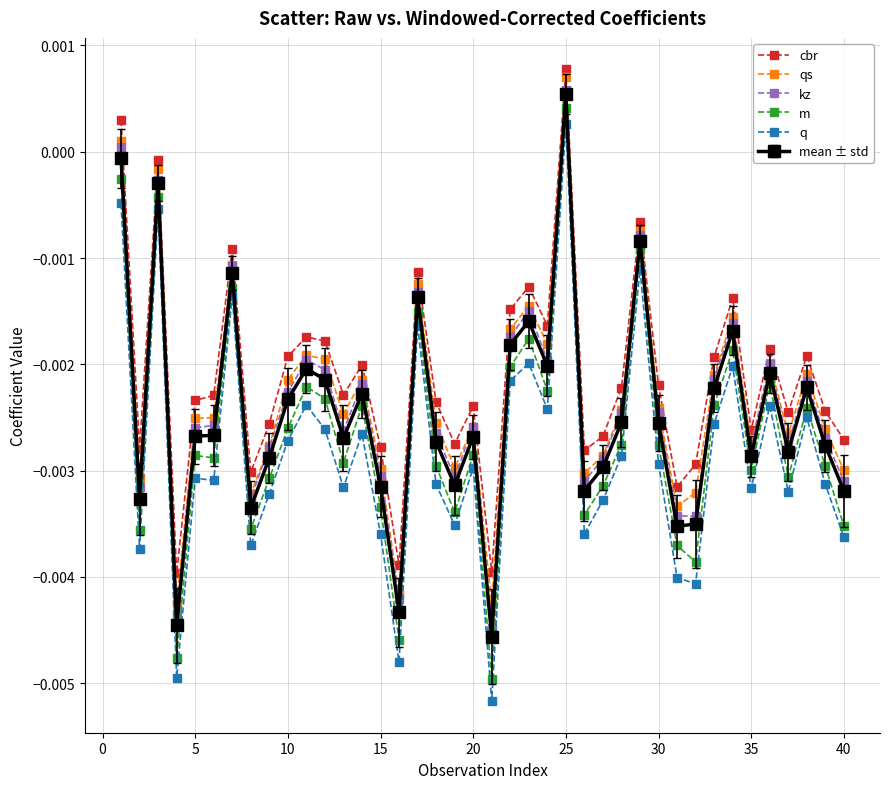

True or false: q has more than 0 points higher than both neighbors.

True